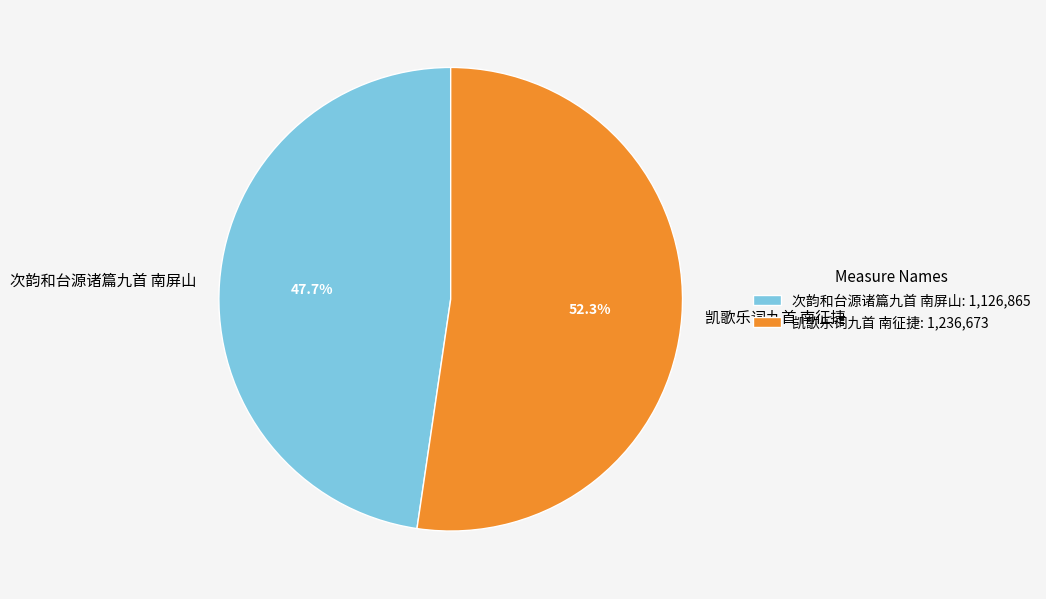

Which slice is the smallest?

次韵和台源诸篇九首 南屏山